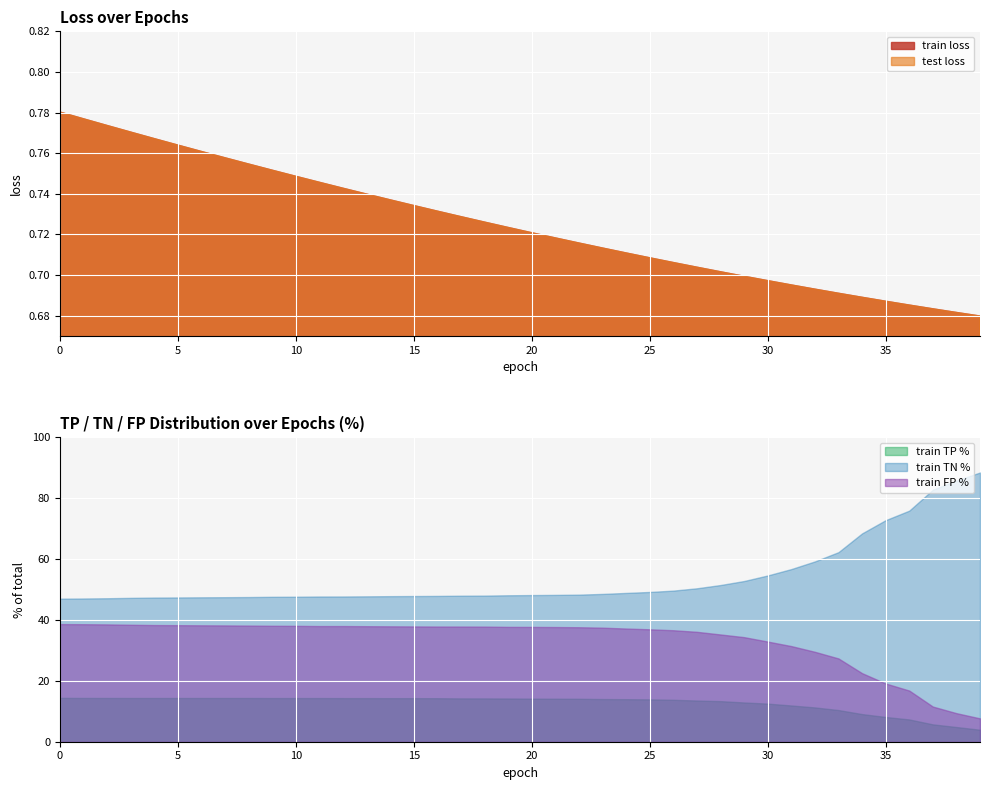

True or false: train TP % and train FP % cross at least once.

False